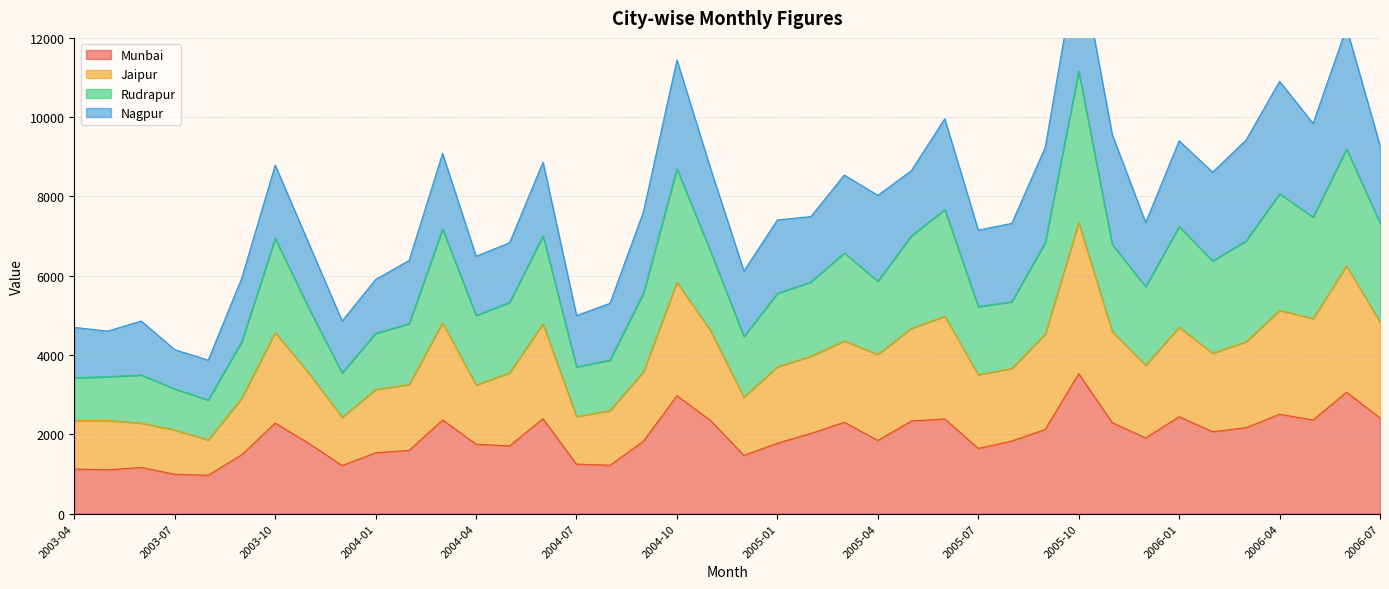

What is the highest value of the Munbai series?

3531